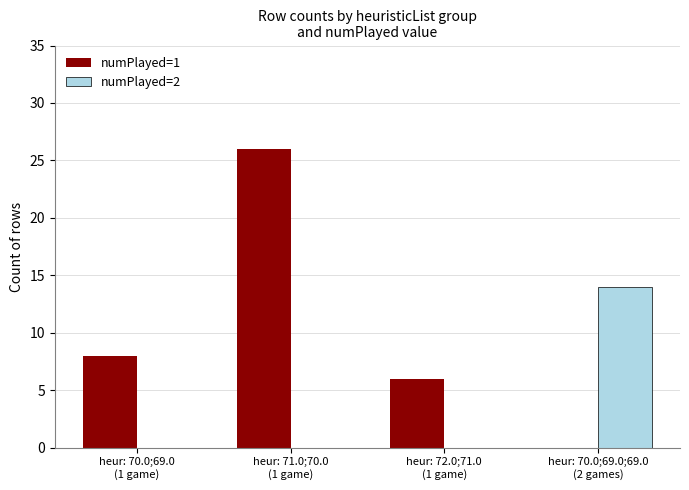

What is the greatest value displayed?

26